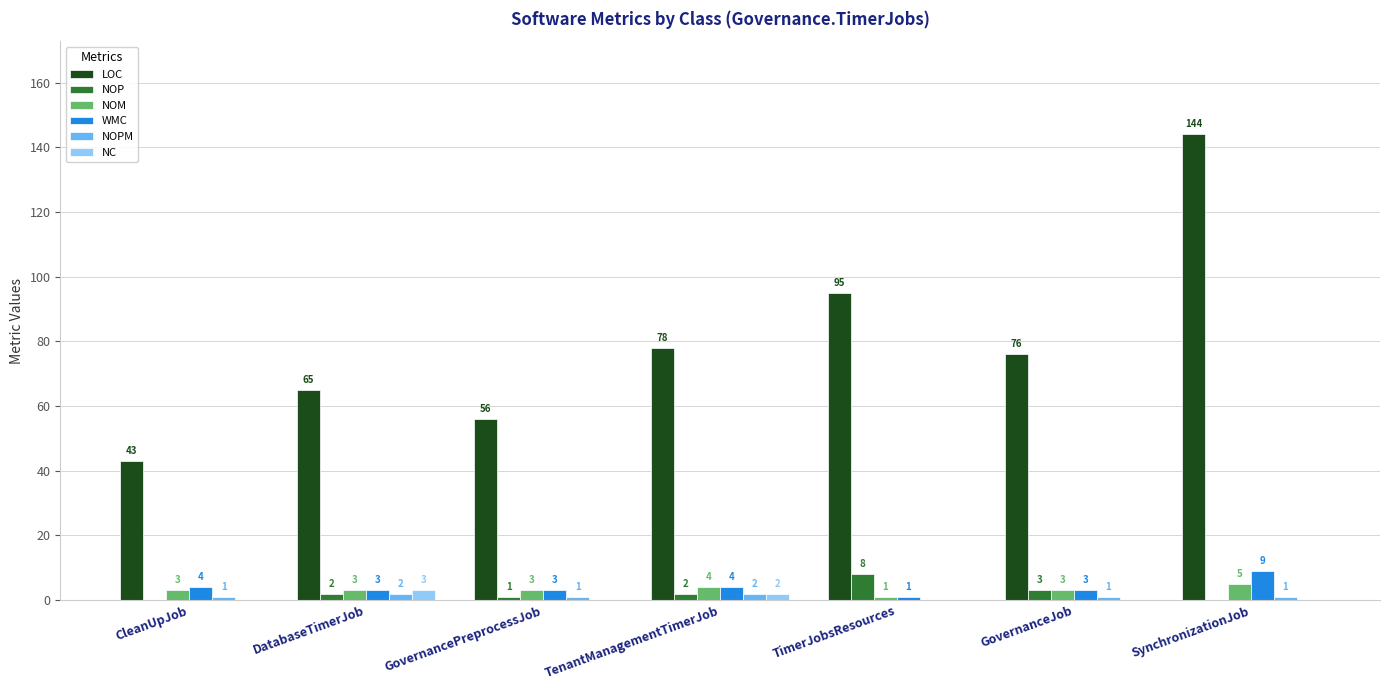

What is the difference between the NOPM values at GovernanceJob and TenantManagementTimerJob?

1